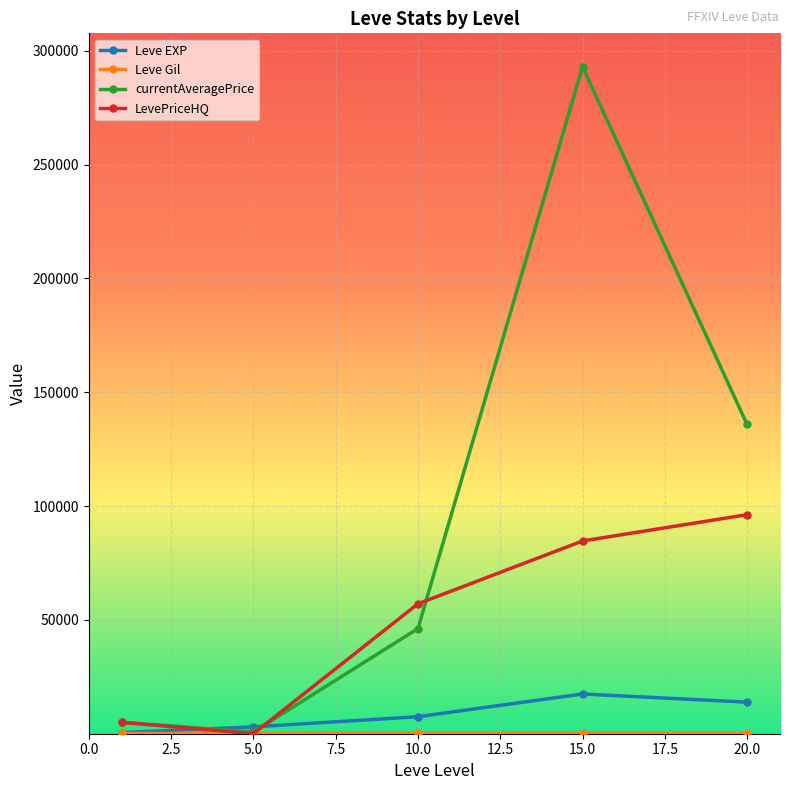

What is the value of the Leve EXP point at the 4th from the left?

17445.0